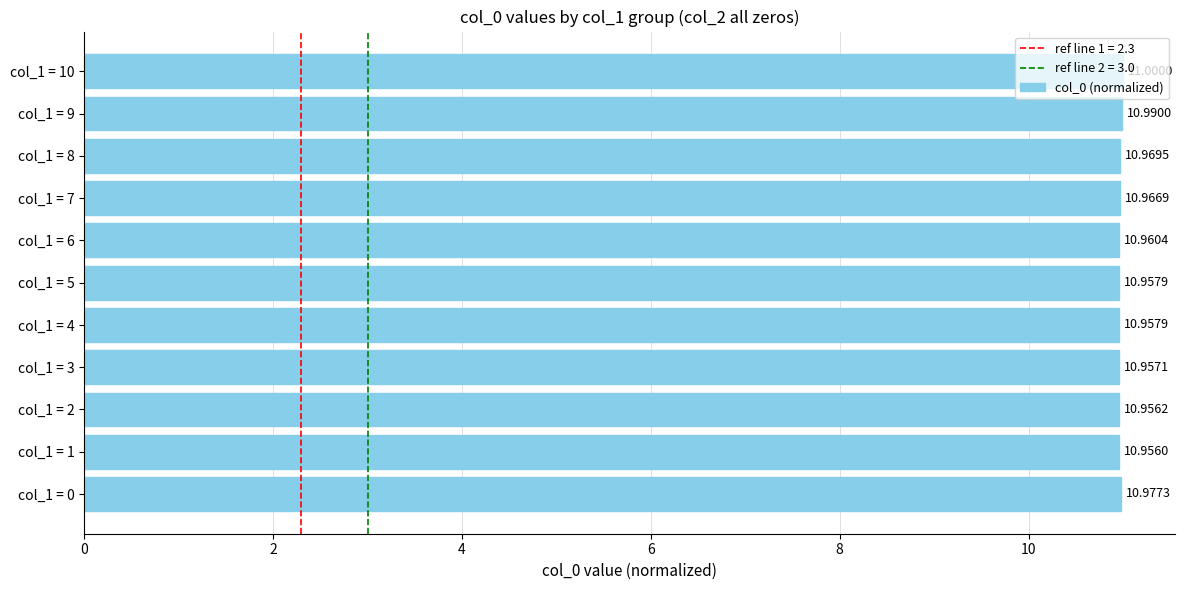

Which has a higher value, col_1 = 6 or col_1 = 3?

col_1 = 6